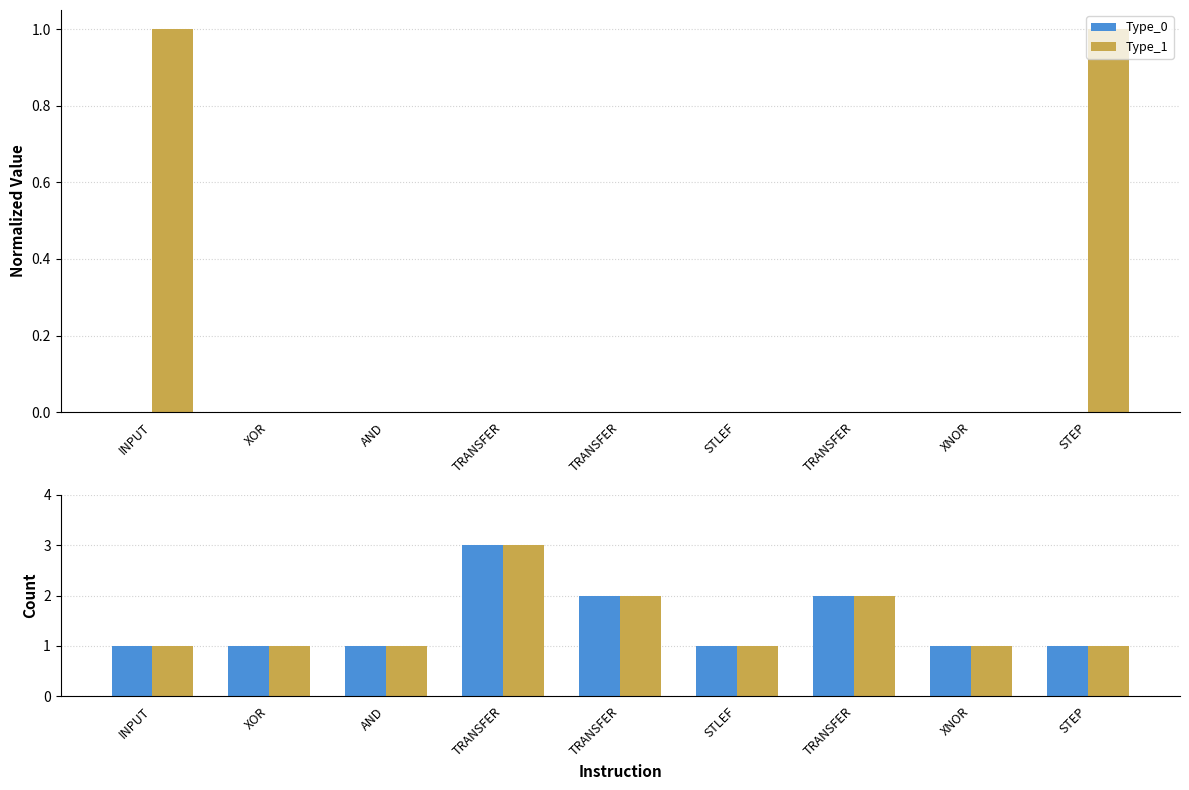

Reading right to left, what are all the values shown in this chart?

Type_0: 1	1	2	1	2	3	1	1	1
Type_1: 1	1	2	1	2	3	1	1	1